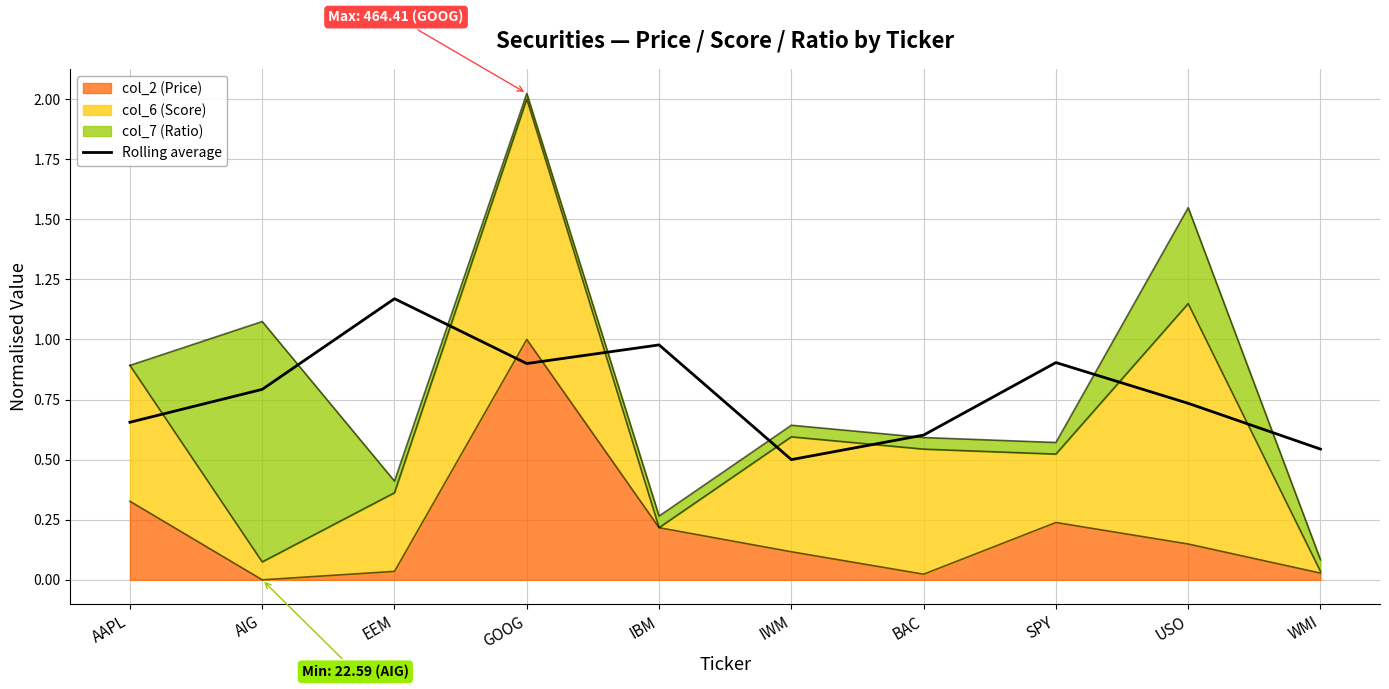

What is the label of the 6th point from the left?

IWM